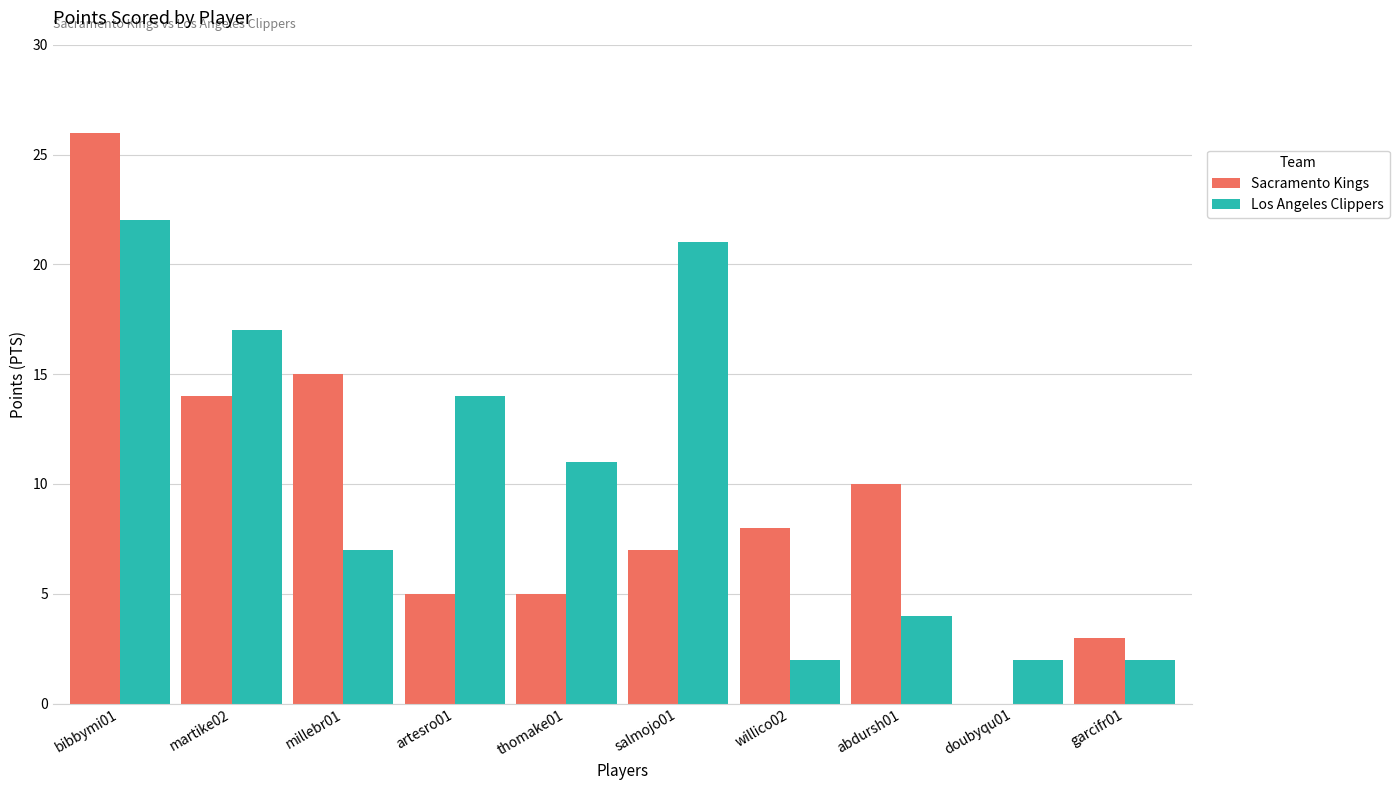

Which series has the largest range (max minus min)?

Sacramento Kings